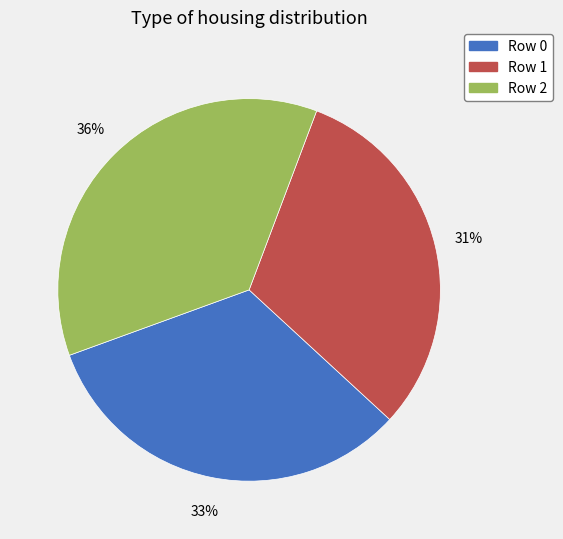

Is there a majority slice in this chart?

No